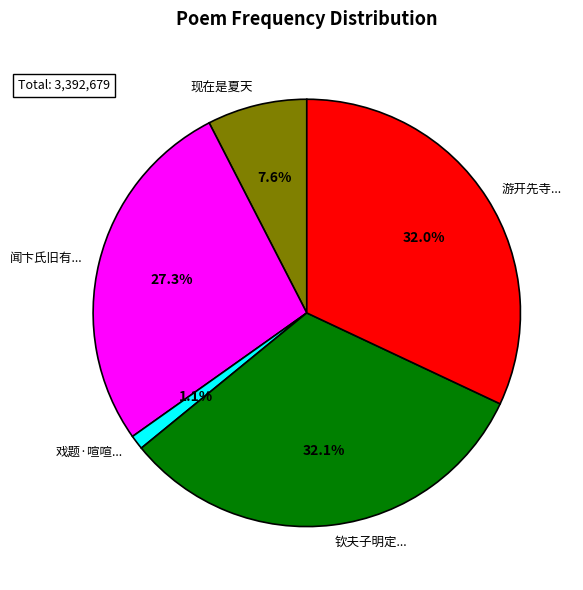

Which has a higher value, 闻卞氏旧有... or 现在是夏天?

闻卞氏旧有...